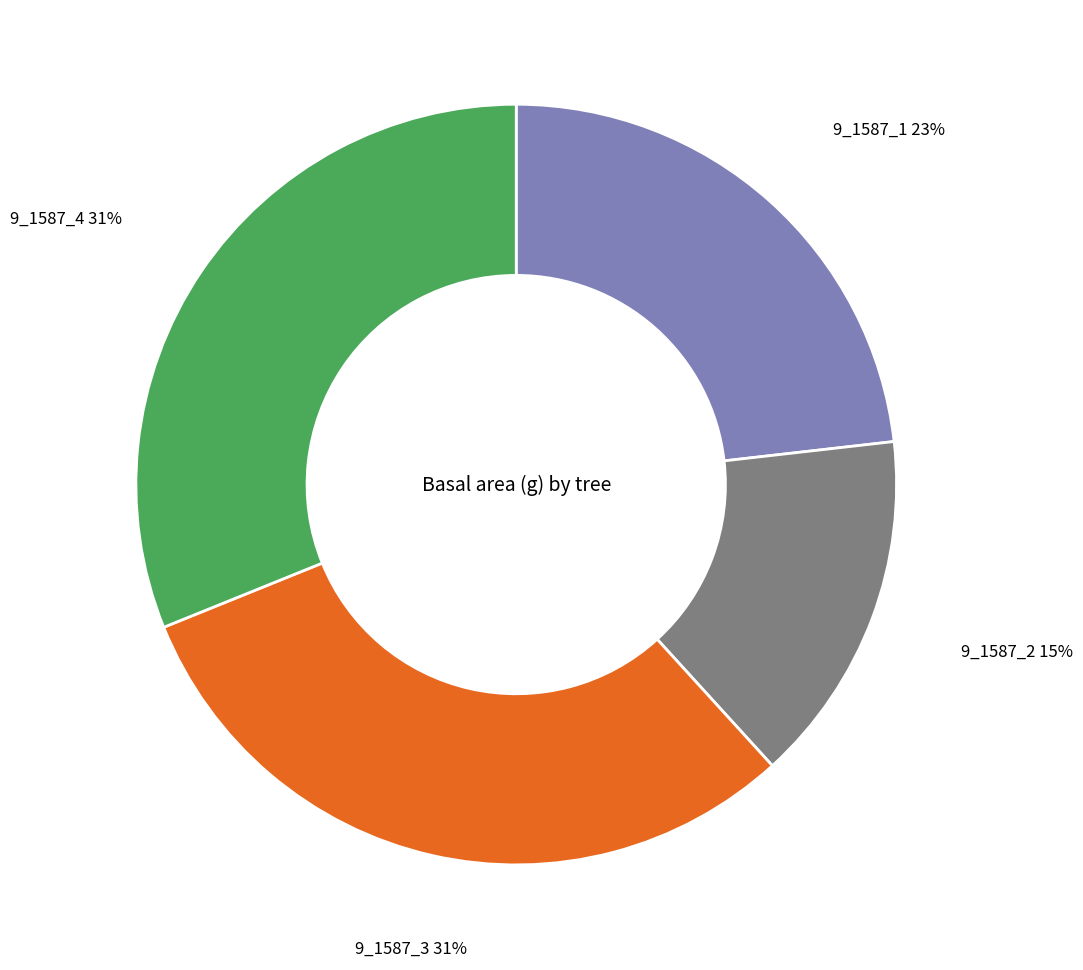

Does 9_1587_4 account for over 50% of the chart?

No